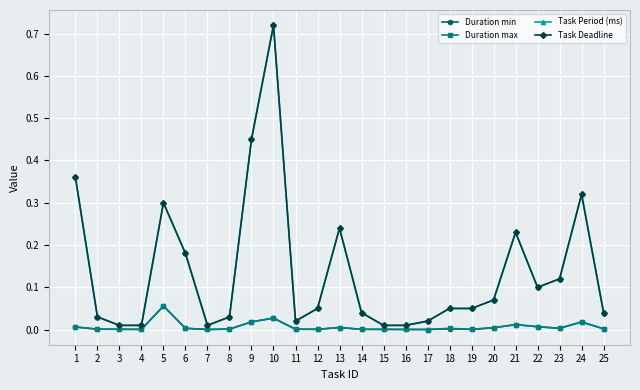

How many lines are shown in the chart?

4